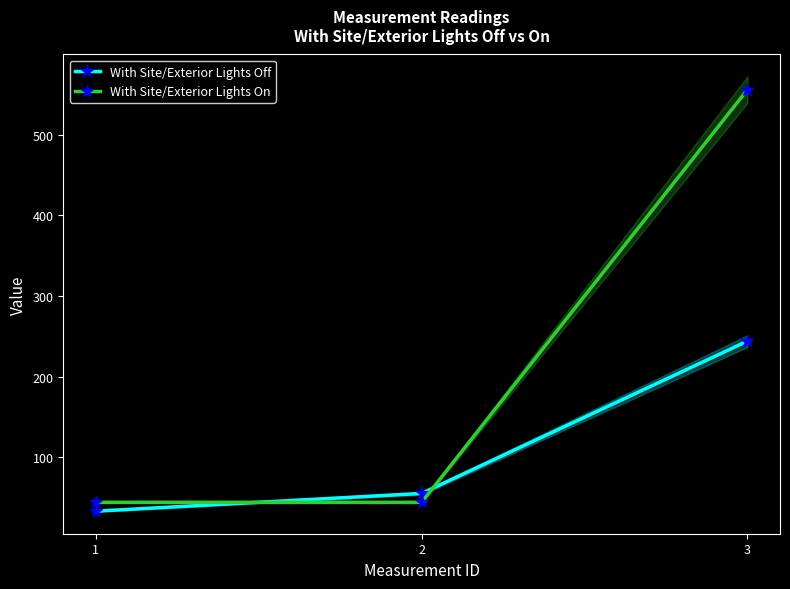

How many data points in With Site/Exterior Lights Off are above 55?

1